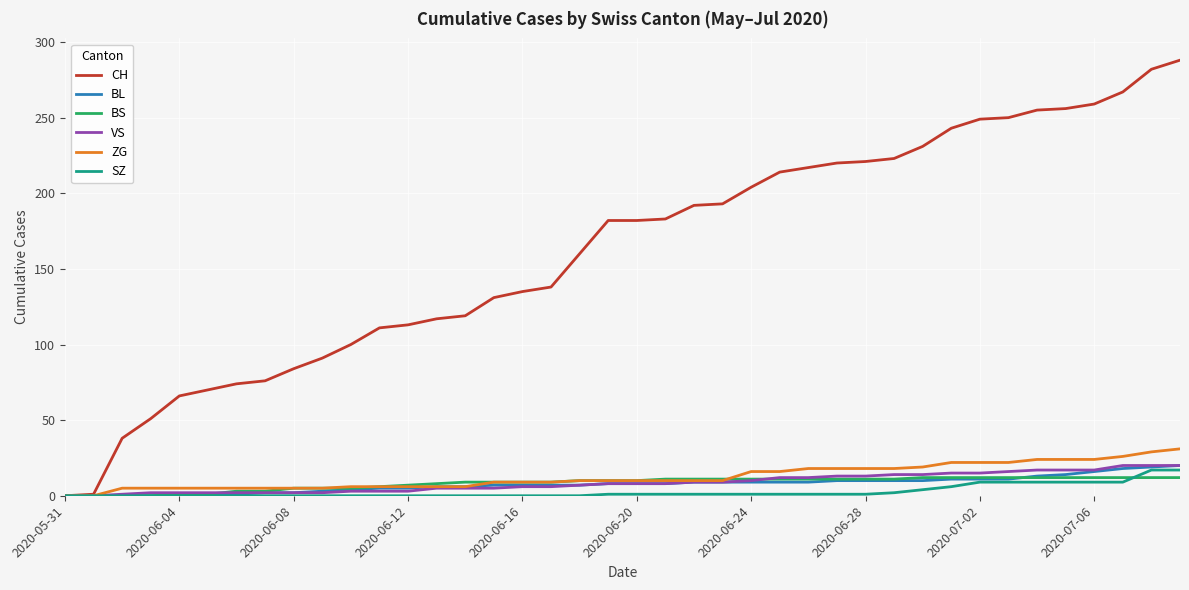

What is the difference between the maximum and minimum values in the ZG series?

31